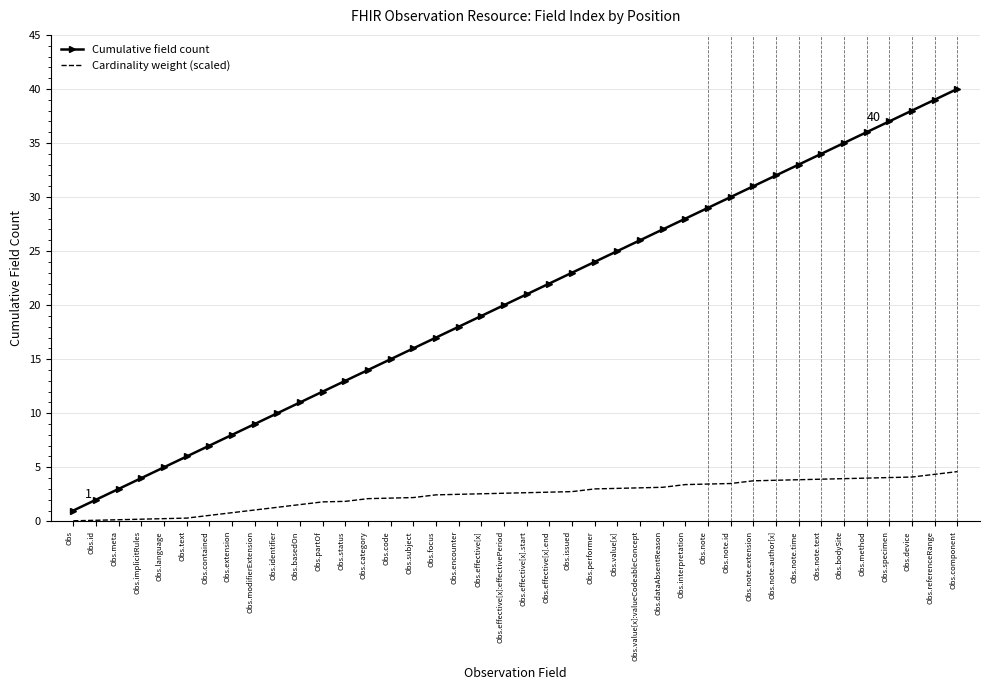

What is the difference between the maximum and minimum values in the Cumulative field count series?

39.0